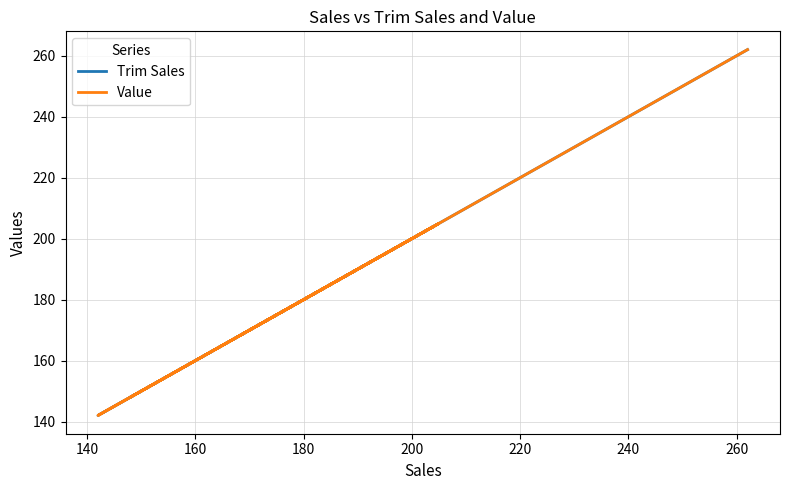

Which series has the largest total across all categories?

Trim Sales